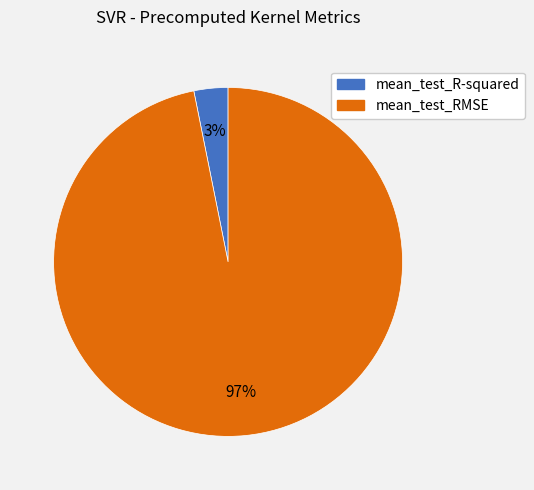

Which slice is the largest?

mean_test_RMSE